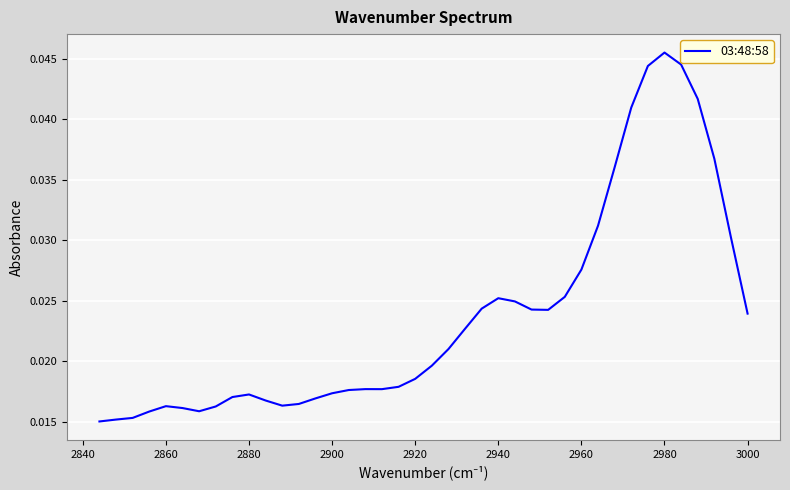

How many data points does each series have?

40